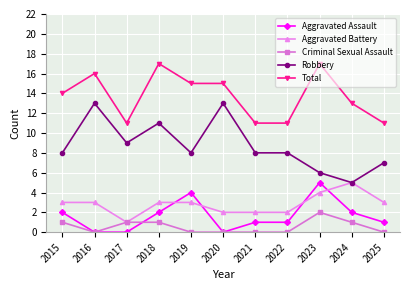

At which category does Criminal Sexual Assault reach its first local valley?

2016